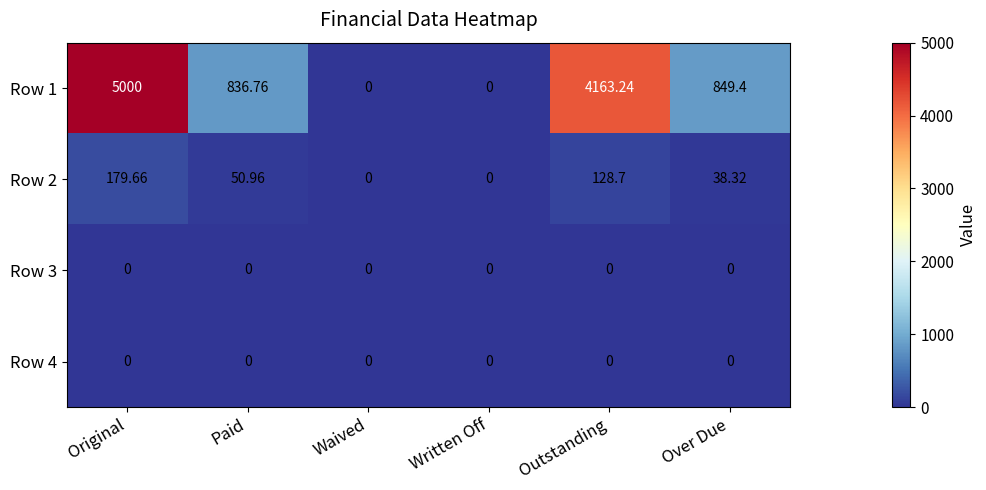

How many series are shown in this chart?

4